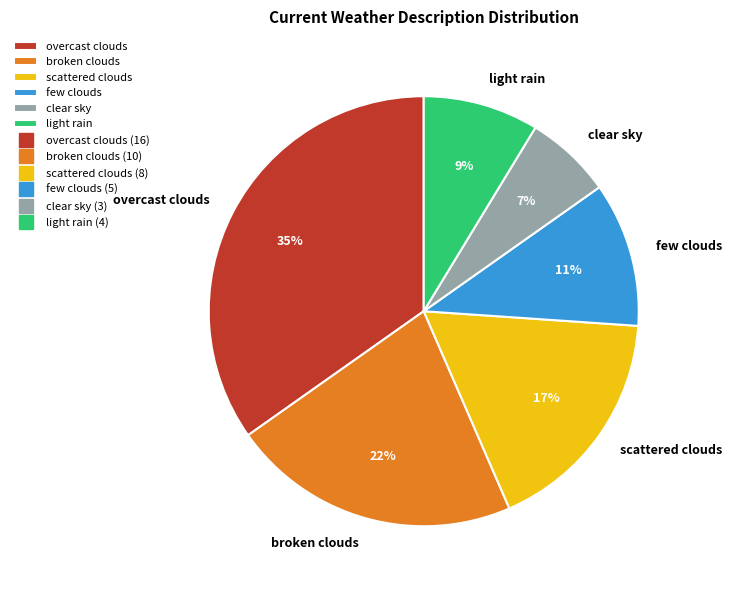

How many segments does this pie chart have?

6